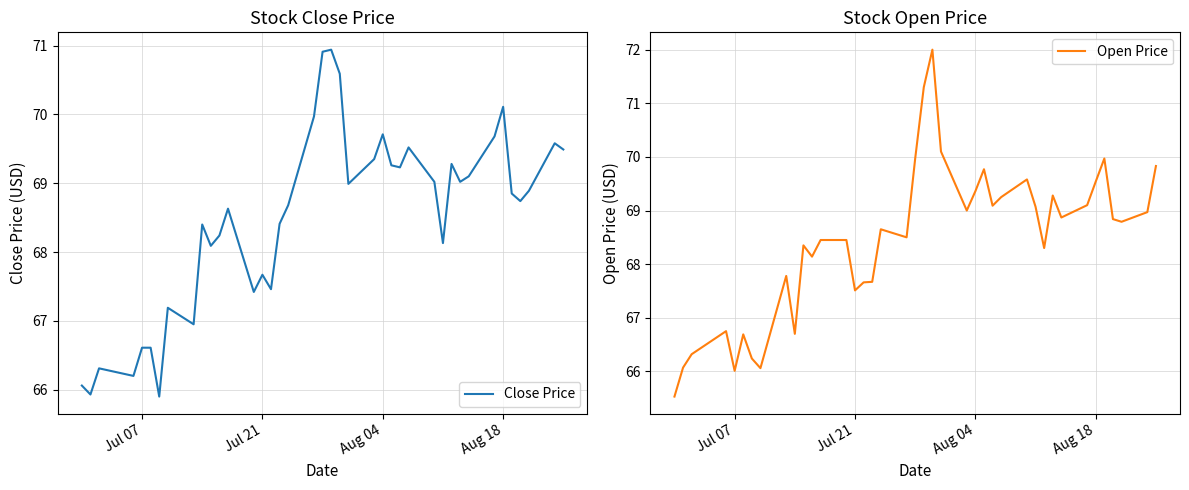

List the series in order of their overall mean, lowest first.

Open Price, Close Price